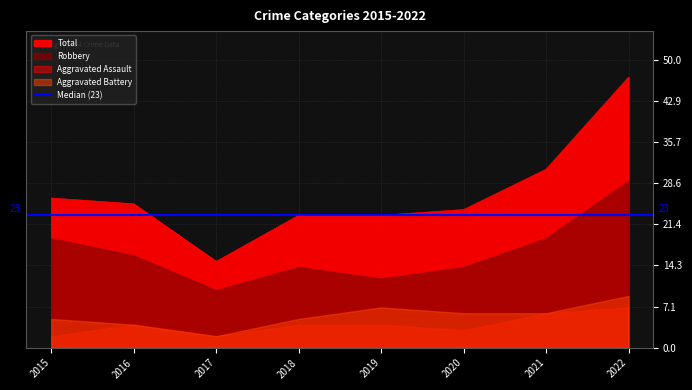

Which has a higher value, 2018 or 2021?

2021